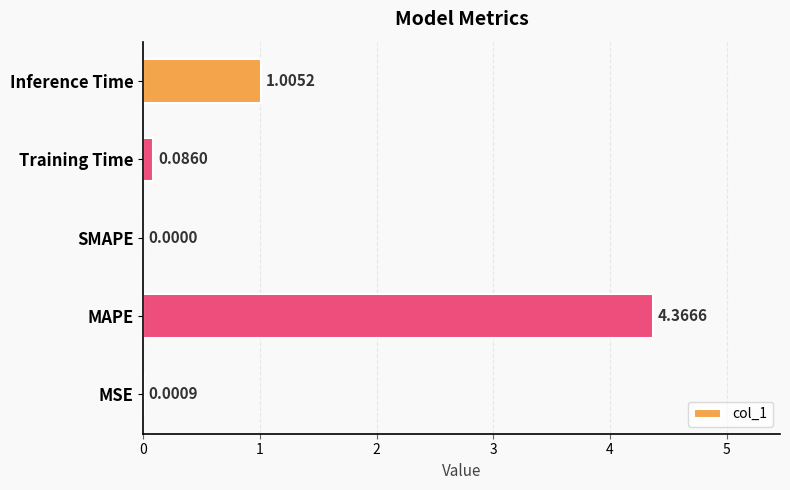

Which has a higher value, MAPE or Inference Time?

MAPE